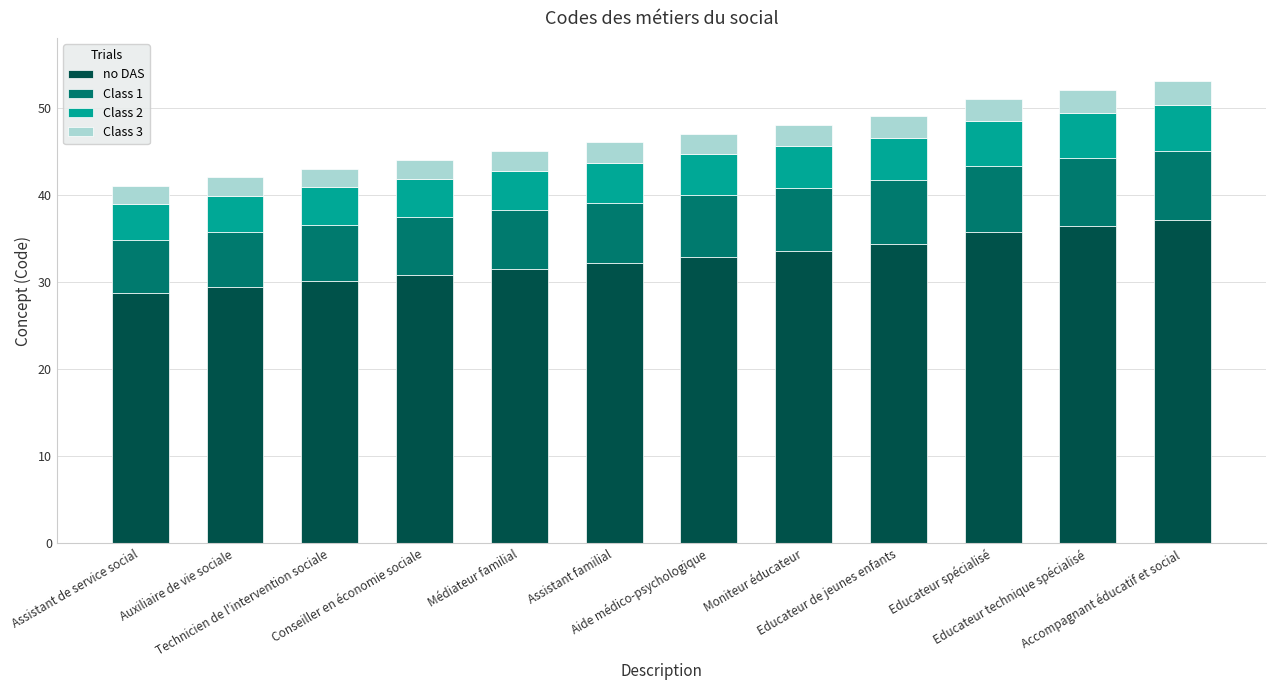

What is the difference between the maximum and minimum values in the no DAS series?

8.4